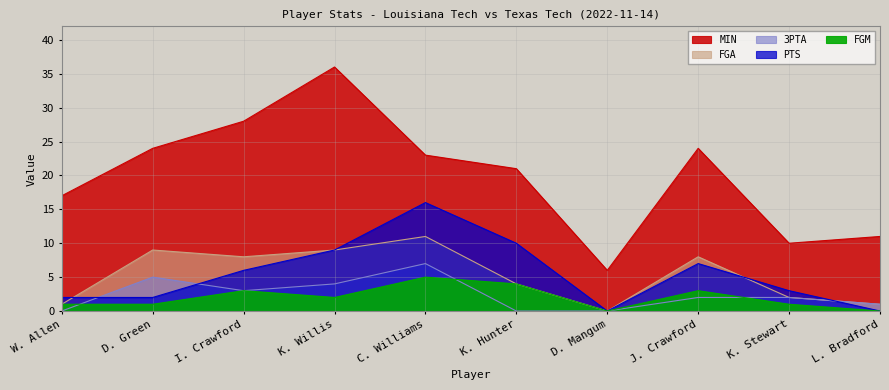

What are all the series names shown in the legend?

MIN, PTS, FGA, 3PTA, FGM